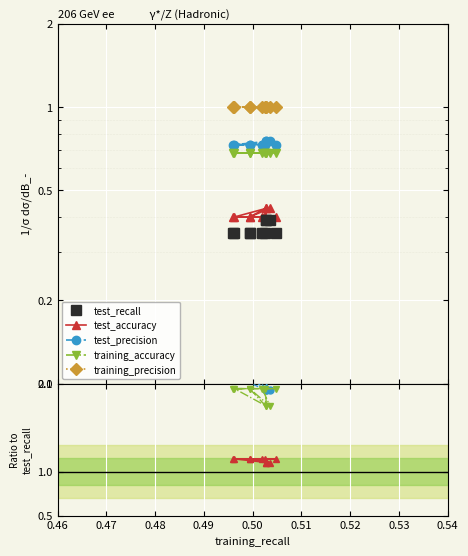

Rank the series at 0.51 from lowest to highest value.

test_recall, test_accuracy, training_accuracy, test_precision, training_precision